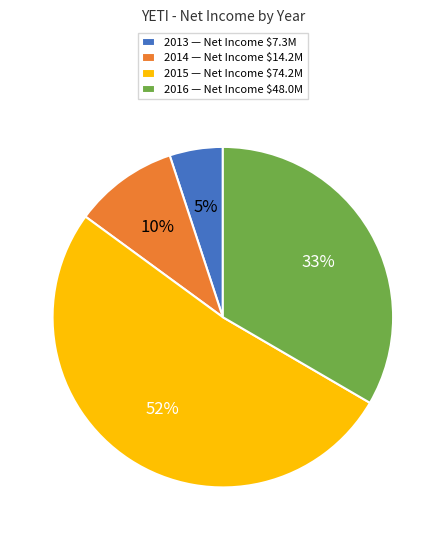

Which has a higher value, 2015 or 2016?

2015